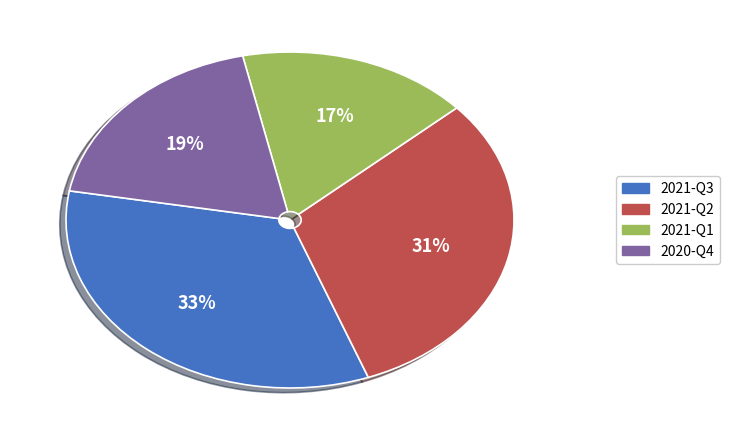

Count the number of slices in the pie.

4